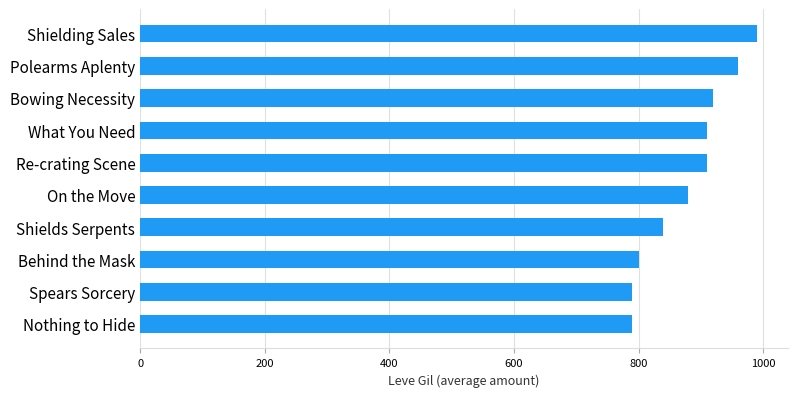

What is the difference between the second highest and minimum values?

170